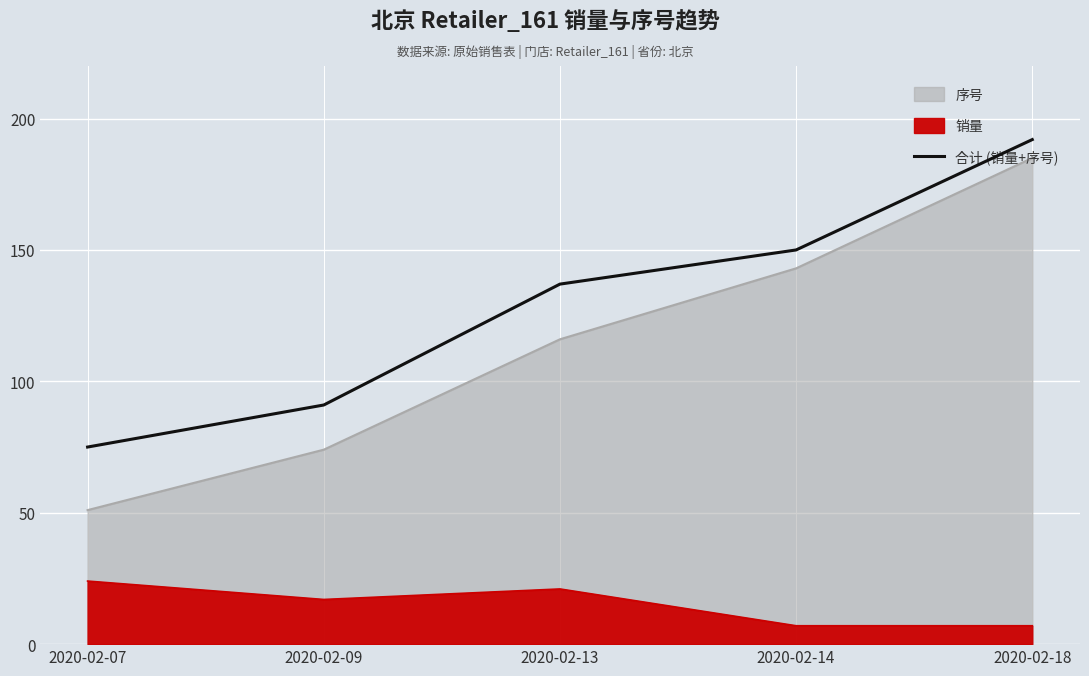

List the labels in order of value, largest first.

2020-02-18, 2020-02-14, 2020-02-13, 2020-02-09, 2020-02-07